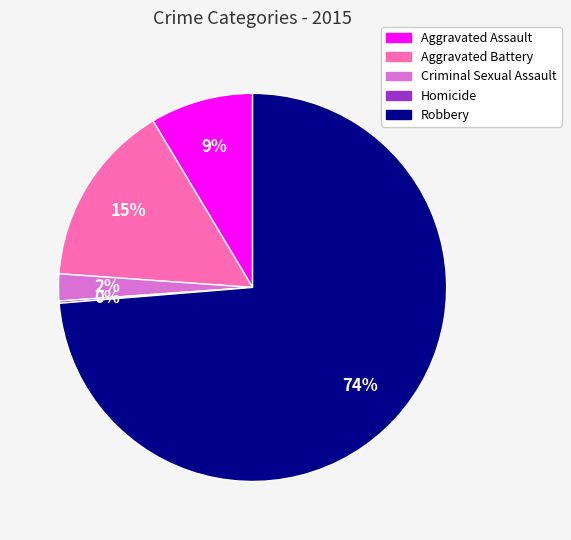

To the nearest percent, what portion does Aggravated Battery represent?

15%